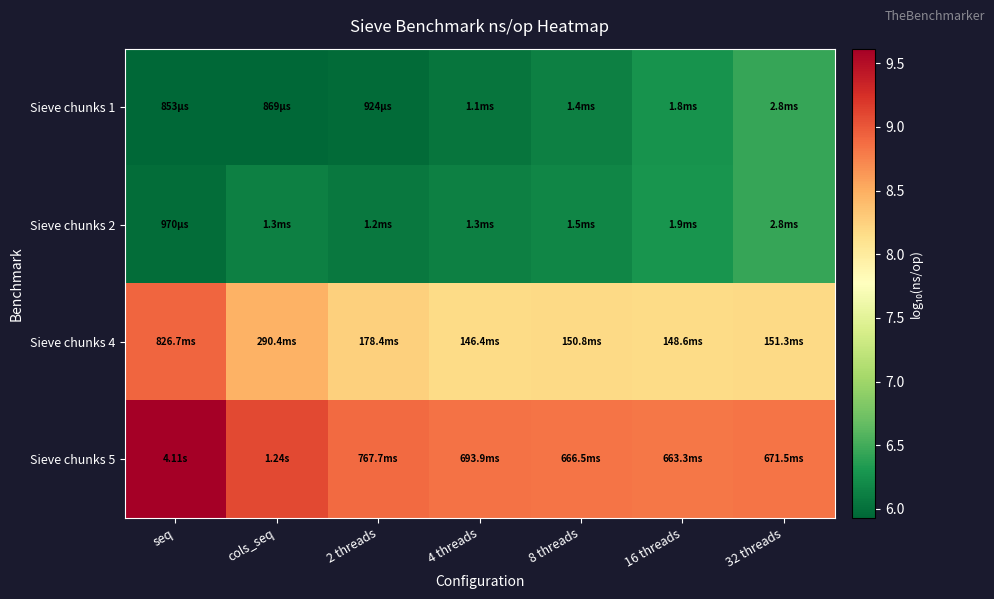

What is the smallest value displayed?

5.9